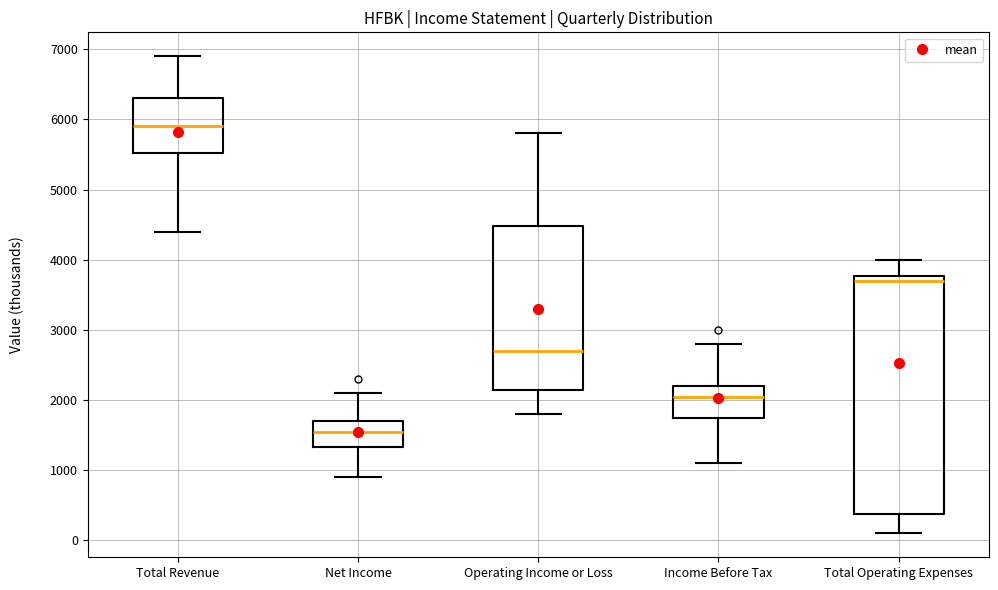

Reading left to right, read every box against the y-axis: the position of its median line, the range the box covers, and the ends of its whiskers. The values are not printed on the chart, so give them approximately, as read against the axis.

Total Revenue: median 5900, box 5500 to 6300, whiskers 4400 to 6900
Net Income: median 1600, box 1300 to 1700, whiskers 900 to 2100
Operating Income or Loss: median 2700, box 2200 to 4500, whiskers 1800 to 5800
Income Before Tax: median 2100, box 1800 to 2200, whiskers 1100 to 2800
Total Operating Expenses: median 3700, box 400 to 3800, whiskers 100 to 4000